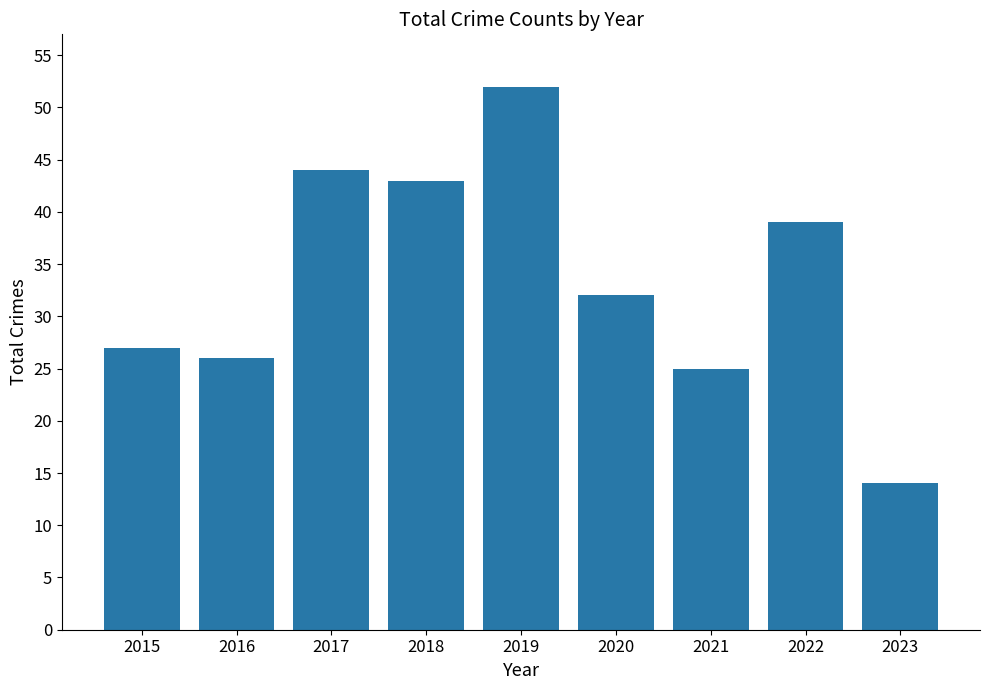

List the labels in order of value, largest first.

2019, 2017, 2018, 2022, 2020, 2015, 2016, 2021, 2023